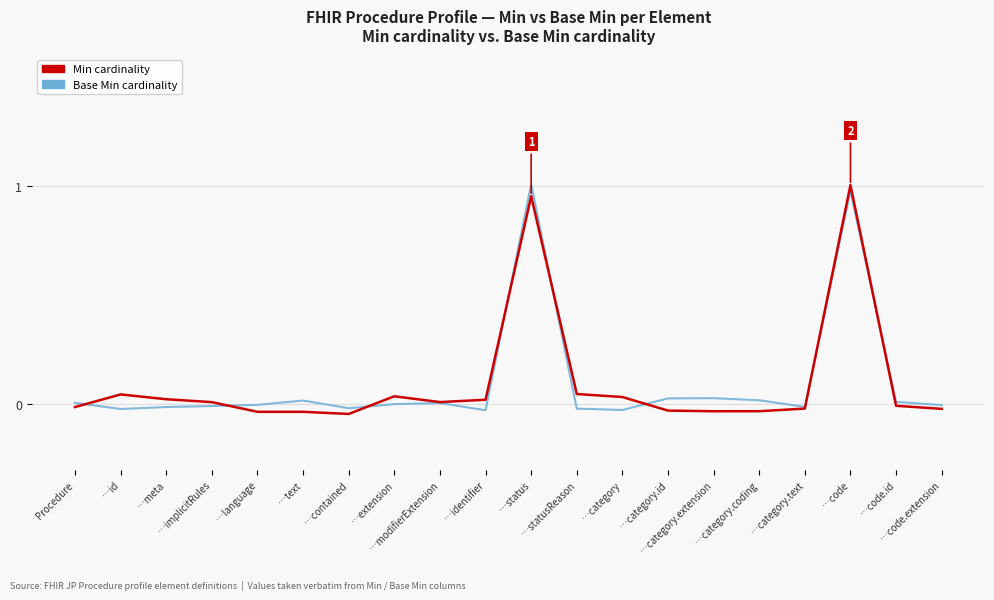

Count the number of categories in the chart.

20